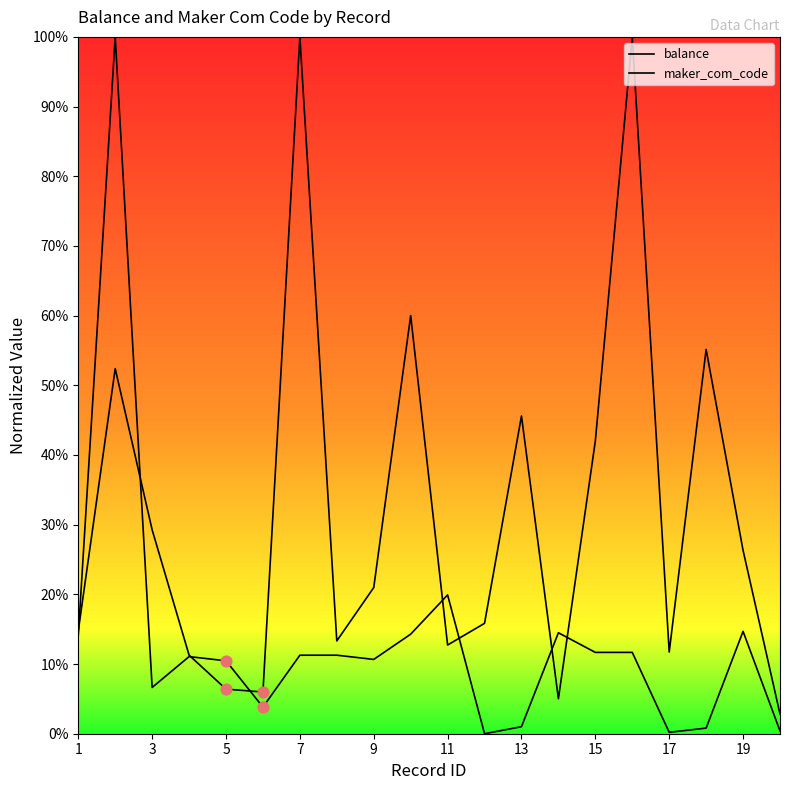

Which series has the largest total across all categories?

balance